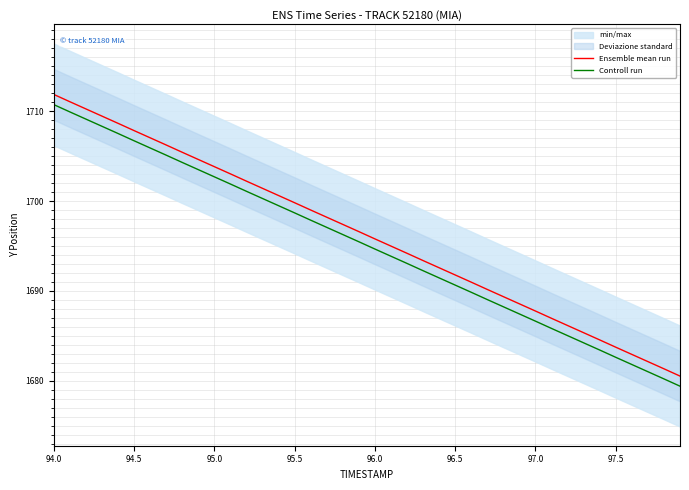

Reading left to right, what are all the values shown in this chart?

Ensemble mean run: 1711.8	1711.0	1710.2	1709.4	1708.6	1707.8	1707.0	1706.2	1705.4	1704.6	1703.8	1703.0	1702.2	1701.4	1700.6	1699.8	1699.0	1698.2	1697.4	1696.6	1695.8	1695.0	1694.2	1693.4	1692.6	1691.8	1691.0	1690.2	1689.4	1688.6	1687.8	1687.0	1686.2	1685.4	1684.6	1683.8	1683.0	1682.2	1681.3	1680.5
Controll run: 1710.7	1709.9	1709.1	1708.3	1707.5	1706.7	1705.9	1705.1	1704.3	1703.5	1702.7	1701.9	1701.1	1700.3	1699.5	1698.7	1697.9	1697.1	1696.3	1695.5	1694.7	1693.9	1693.1	1692.3	1691.5	1690.7	1689.9	1689.0	1688.2	1687.4	1686.6	1685.8	1685.0	1684.2	1683.4	1682.6	1681.8	1681.0	1680.2	1679.4